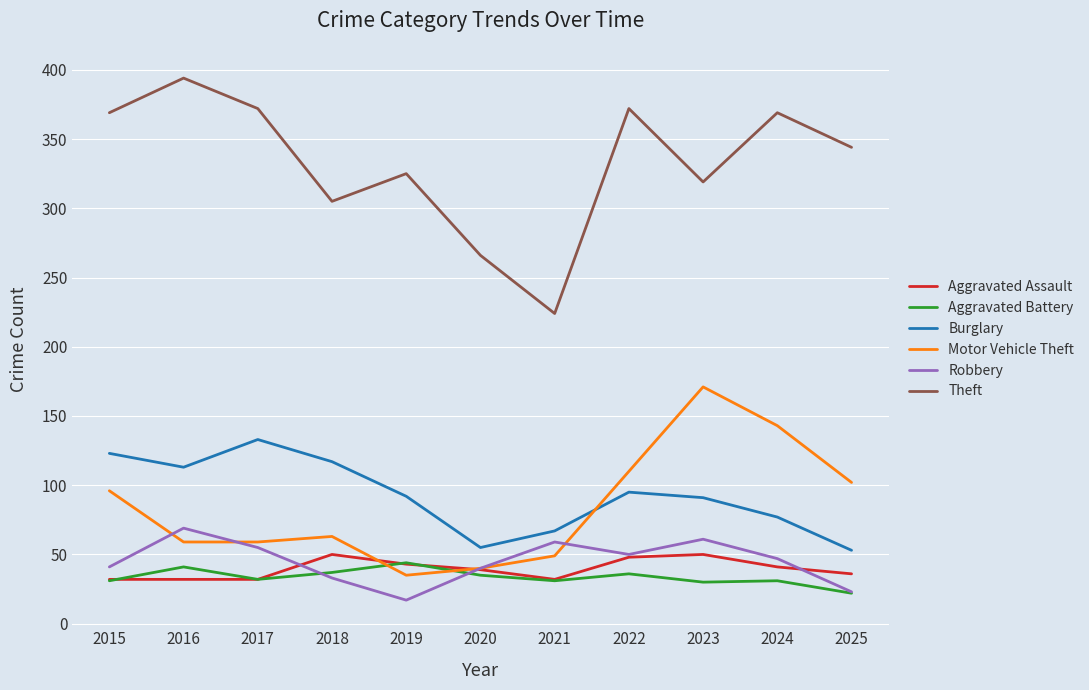

What is the average value of the Robbery series?

45